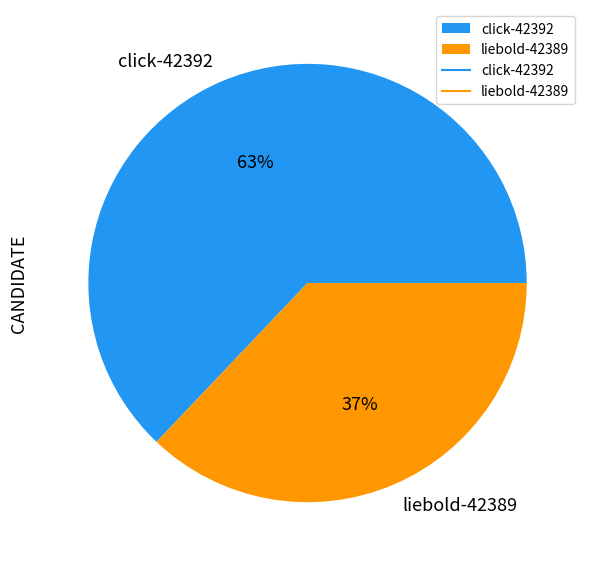

What percentage is the liebold-42389 slice, to the nearest percent?

37%